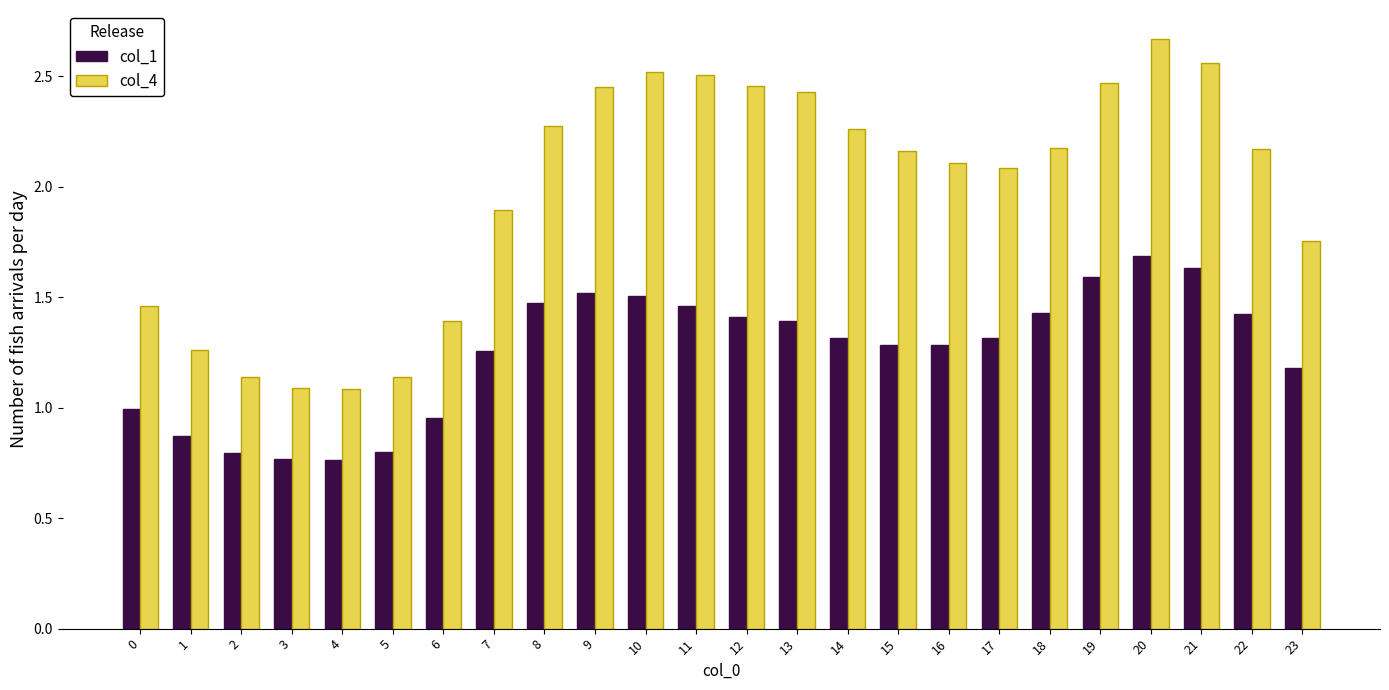

Which category has the highest value across all series?

20